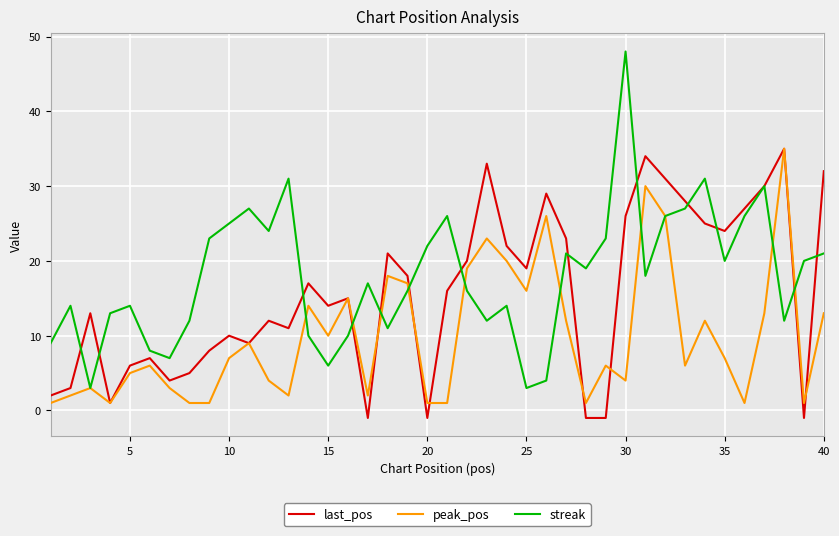

Reading left to right, list all the values displayed in this chart.

last_pos: 2	3	13	1	6	7	4	5	8	10	9	12	11	17	14	15	-1	21	18	-1	16	20	33	22	19	29	23	-1	-1	26	34	31	28	25	24	27	30	35	-1	32
peak_pos: 1	2	3	1	5	6	3	1	1	7	9	4	2	14	10	15	2	18	17	1	1	19	23	20	16	26	12	1	6	4	30	26	6	12	7	1	13	35	1	13
streak: 9	14	3	13	14	8	7	12	23	25	27	24	31	10	6	10	17	11	16	22	26	16	12	14	3	4	21	19	23	48	18	26	27	31	20	26	30	12	20	21